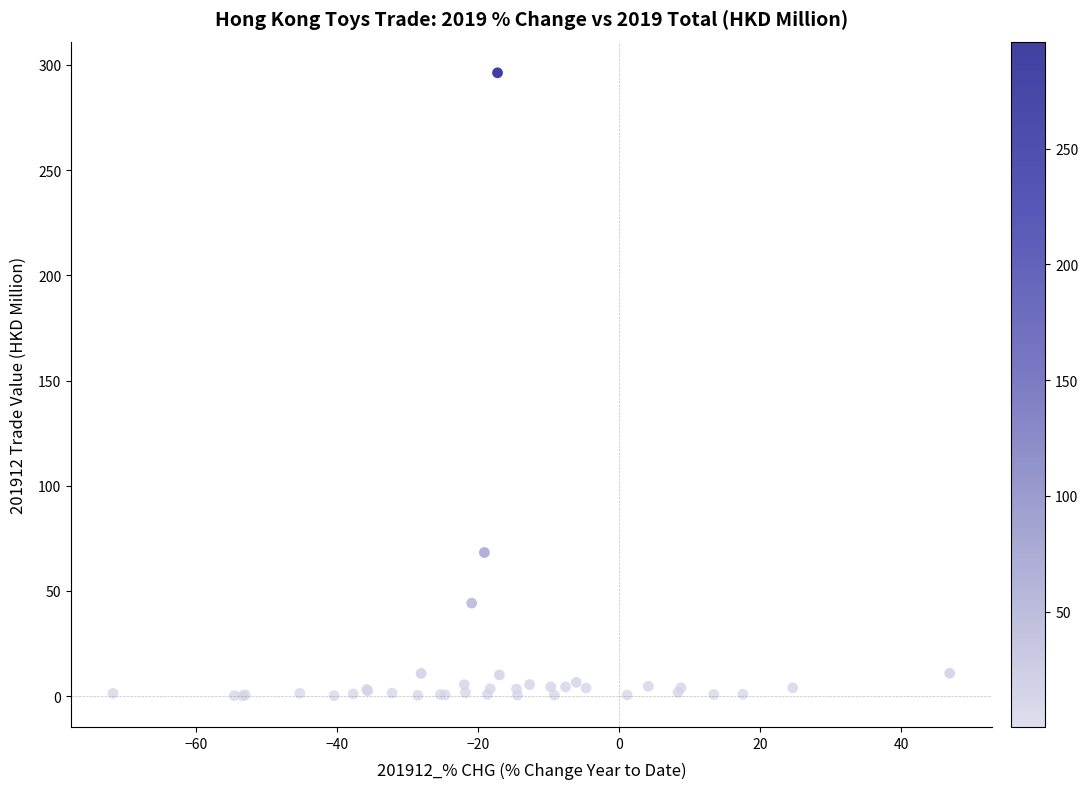

What Y value in the scatter plot is closest to 148?

68.3